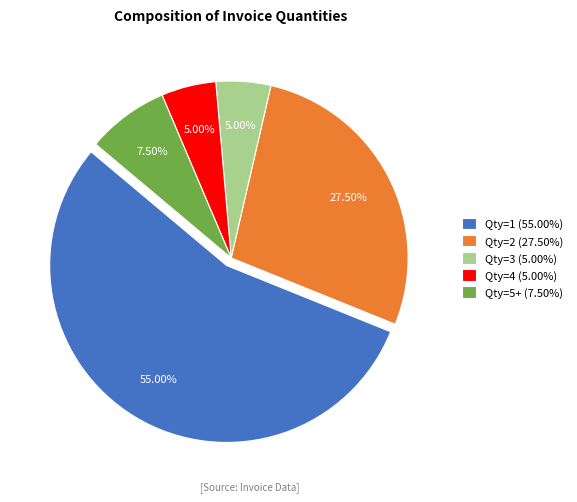

Approximately how many times larger is the value at Qty=2 (27.50%) compared to Qty=5+ (7.50%)?

3.7